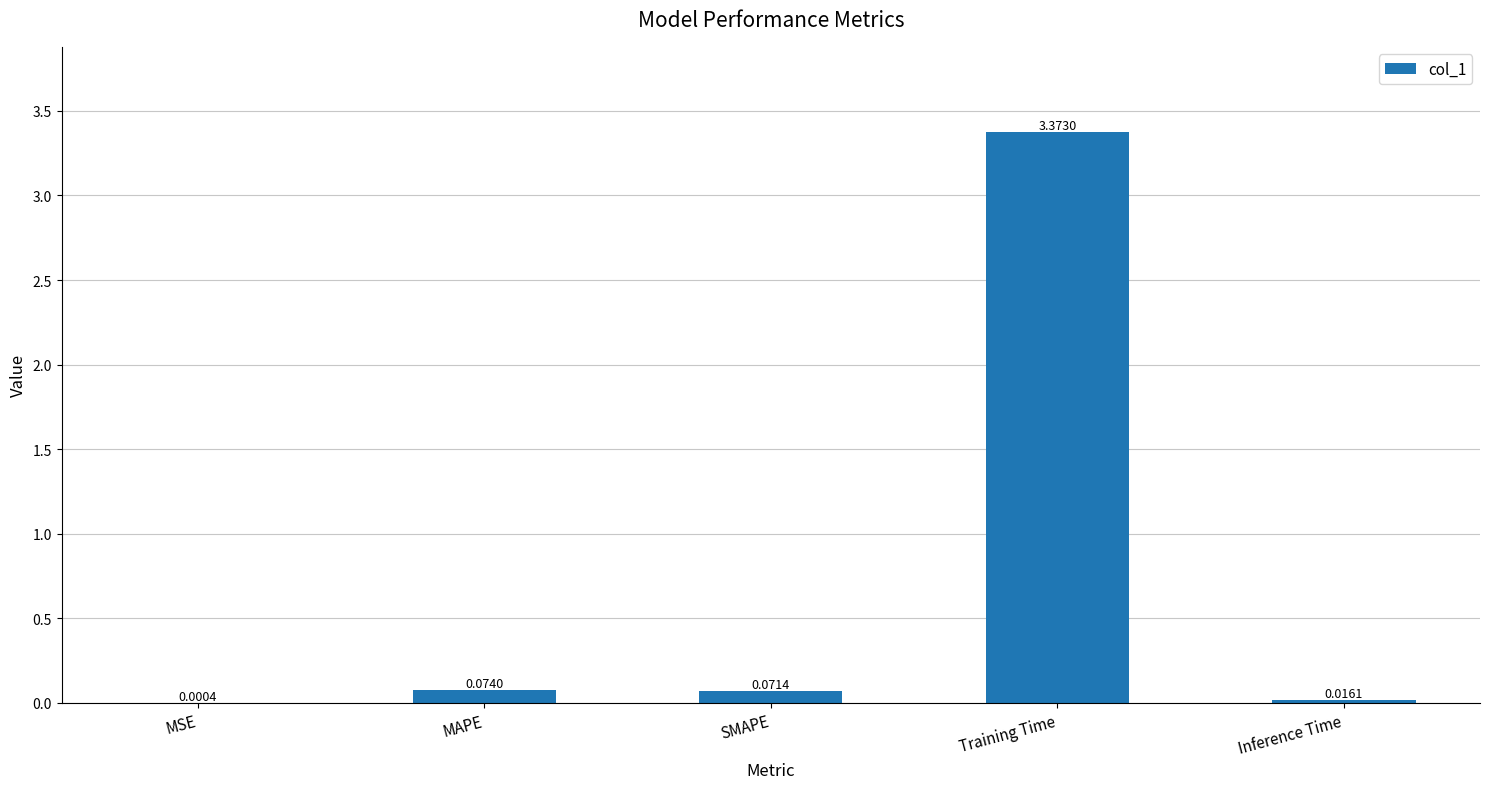

What is the sum of all values?

3.5